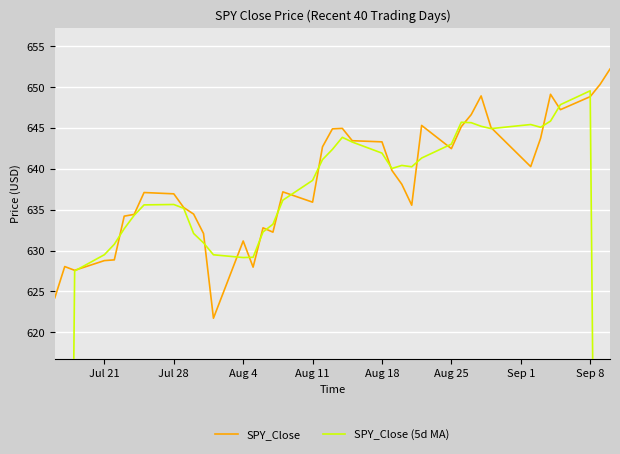

What is the value of the SPY_Close (5d MA) point at the 16th from the left?

632.3